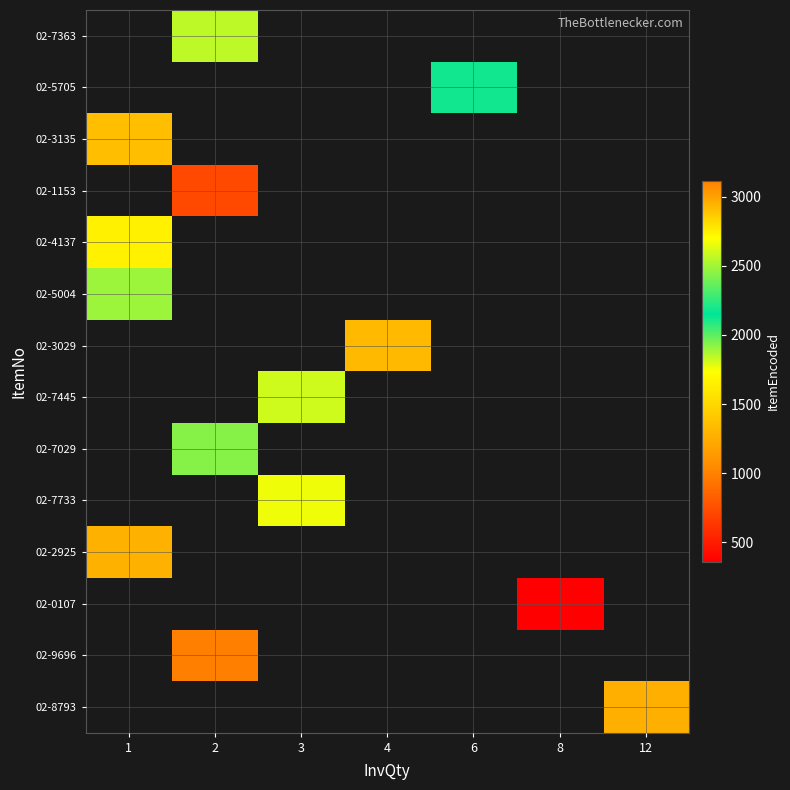

How many data points does each series have?

7